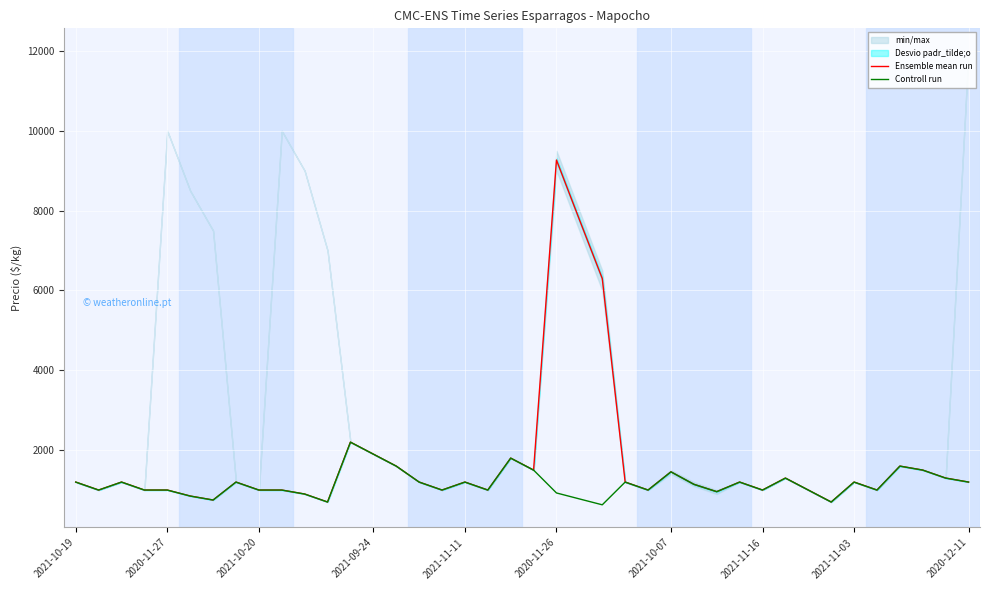

What is the value of the Controll run point at the 14th from the left?

1900